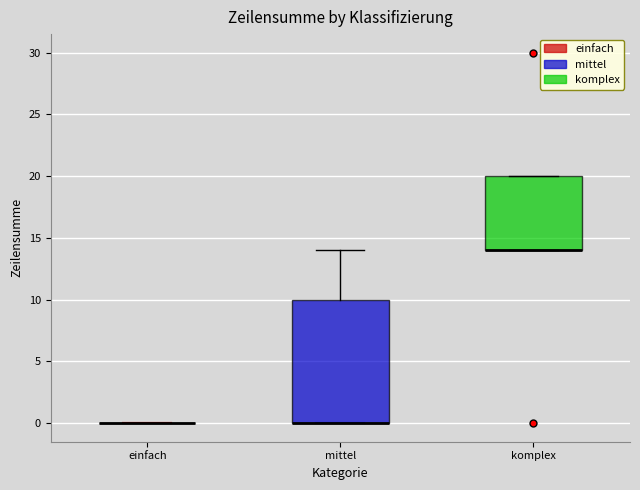

Where is the upper edge of the box for komplex on the y-axis? The values are not printed on the chart, so give them approximately, as read against the axis.

20